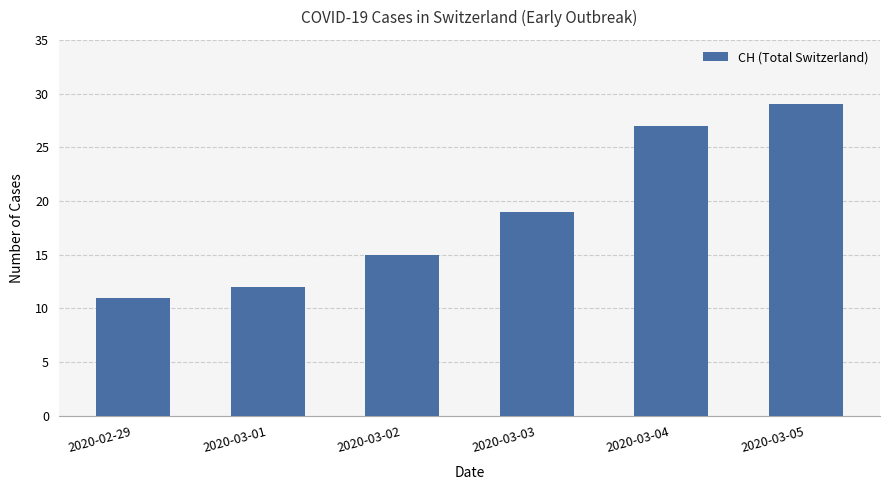

What is the greatest value displayed?

29